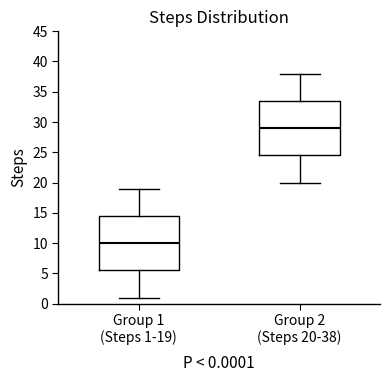

Which box has the highest median line?

Group 2 (Steps 20-38)